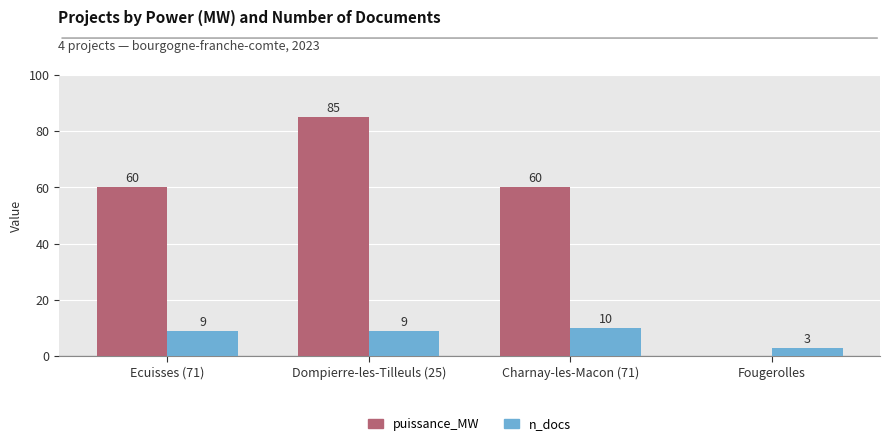

How many distinct data groups are displayed?

2